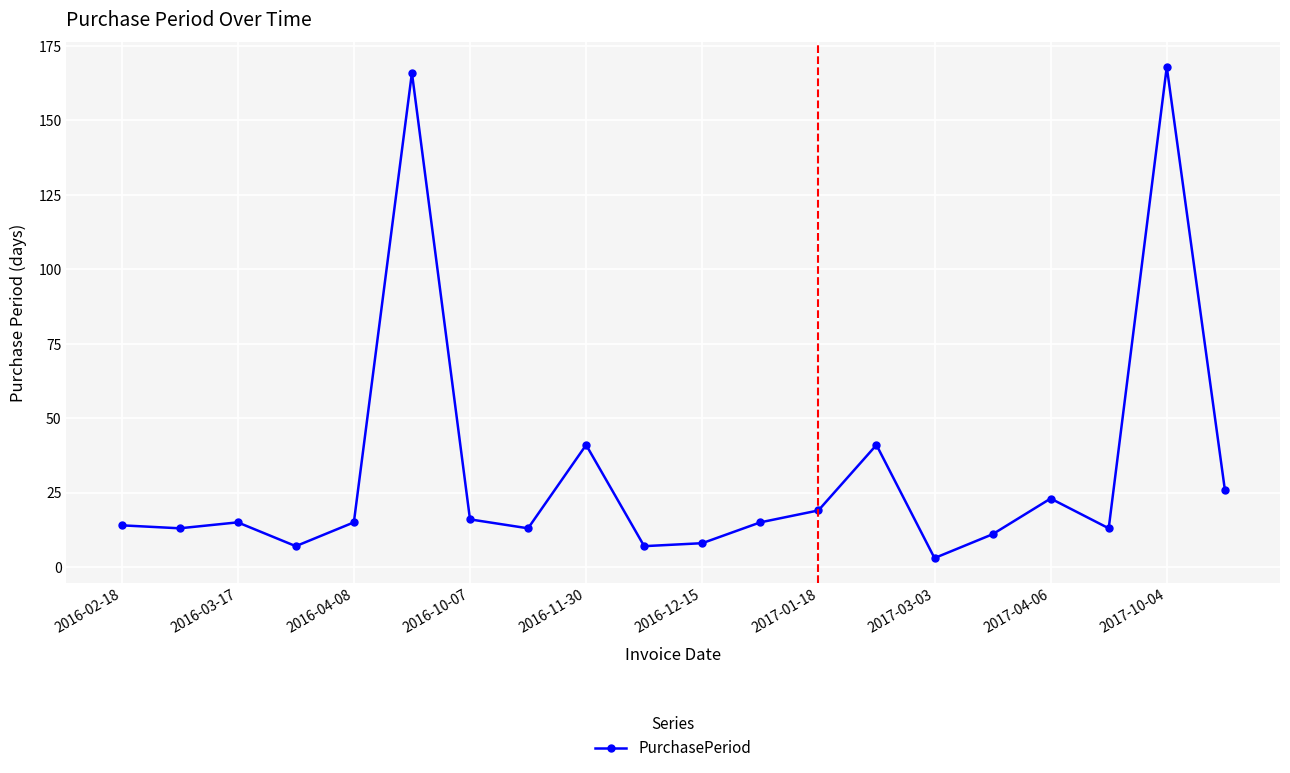

What is the difference between the maximum and minimum values?

165